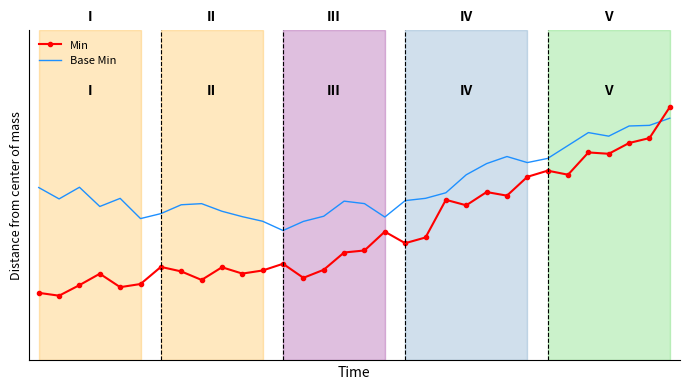

What are all the series names shown in the legend?

Min, Base Min